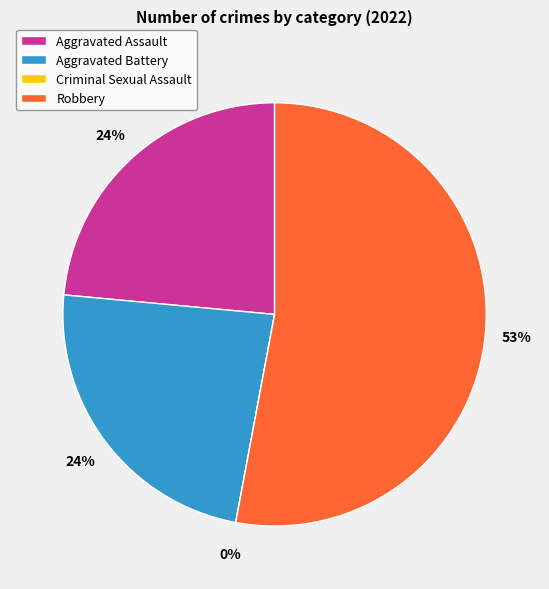

What percentage is the Aggravated Assault slice, to the nearest percent?

24%